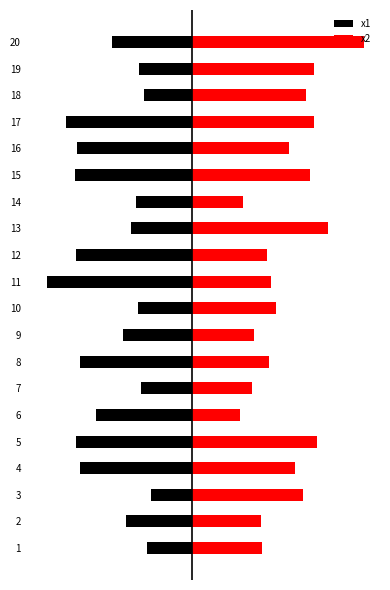

Rank the series at 12 from highest to lowest value.

x2, x1